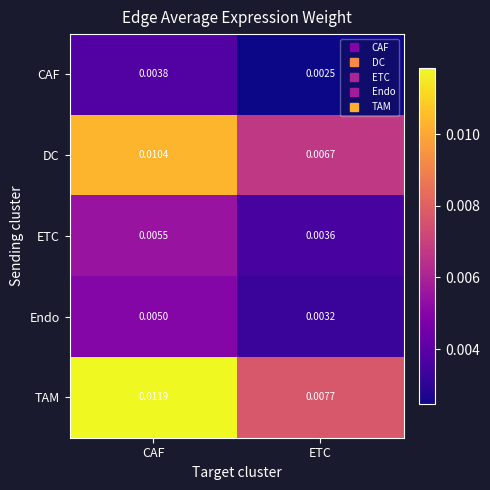

Which series has the largest total across all categories?

TAM